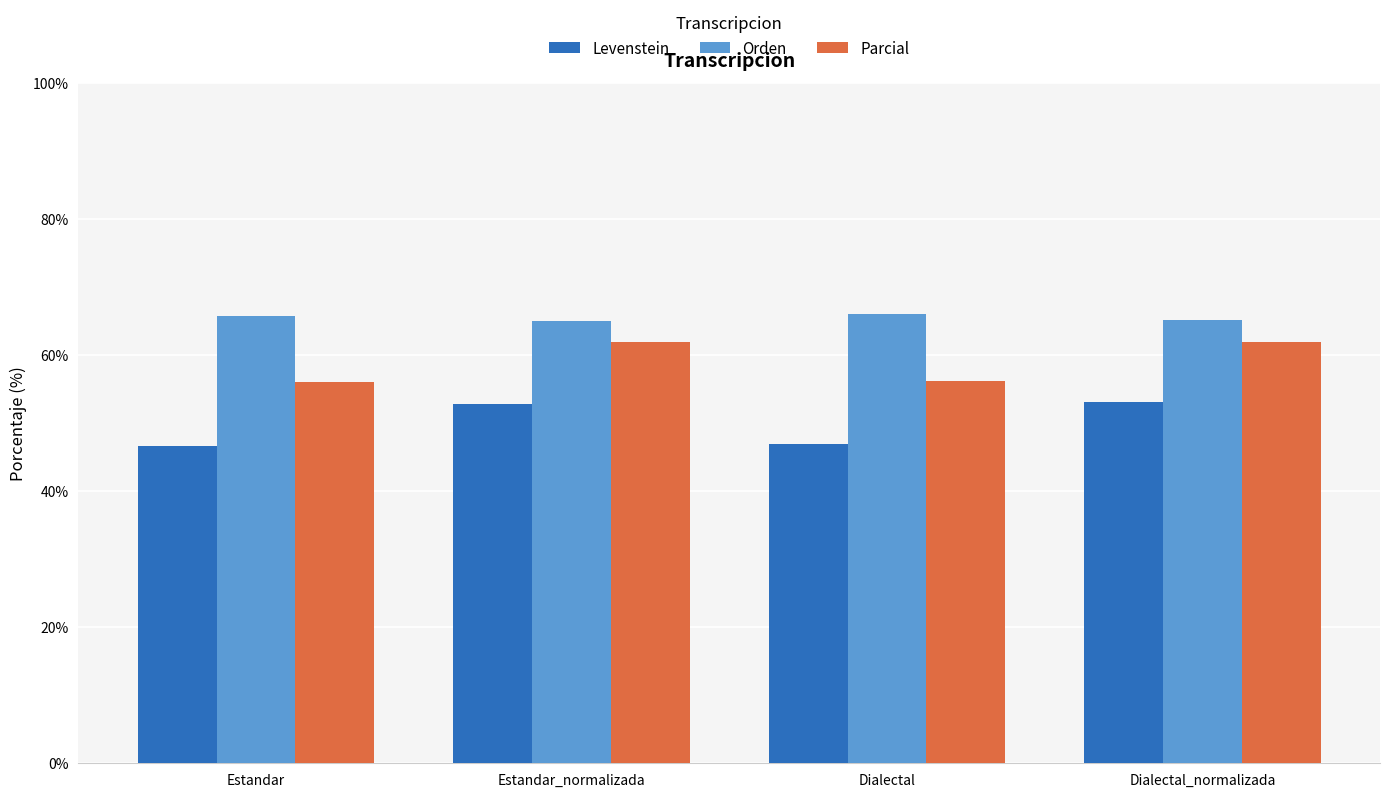

What is the difference between the highest and lowest values at Dialectal?

19.1